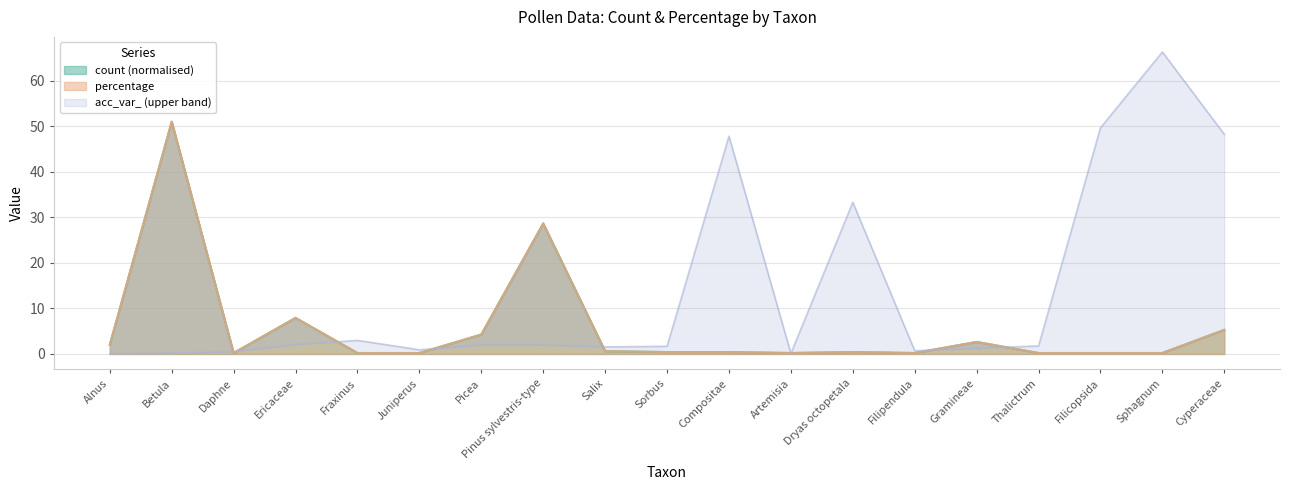

What is the difference between the second highest and second lowest values in the acc_var_ series?

49.6